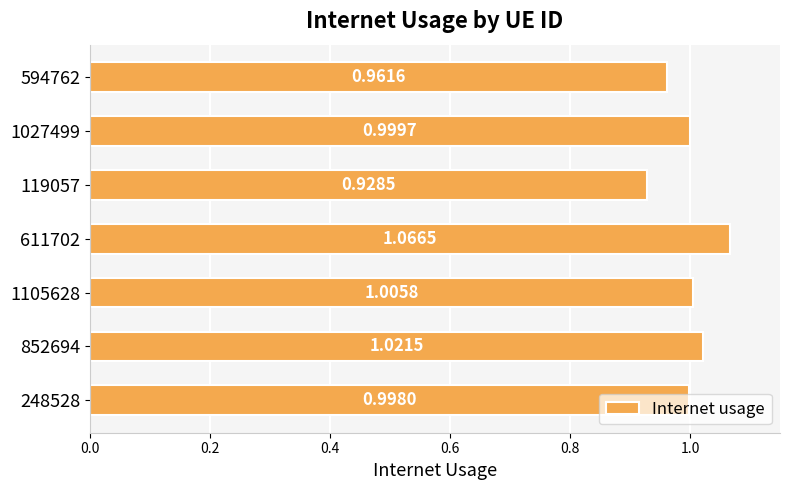

Which category has the highest value across all series?

611702